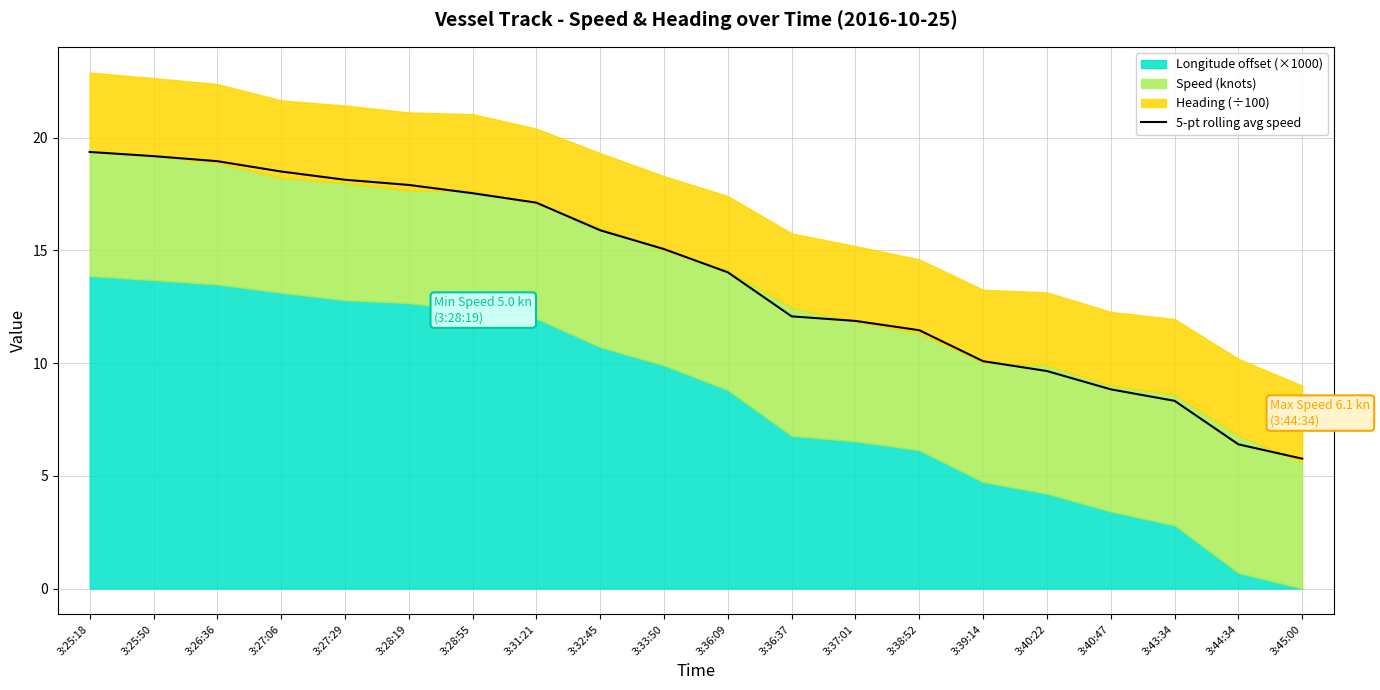

Which label corresponds to the largest value in the chart?

3:25:18